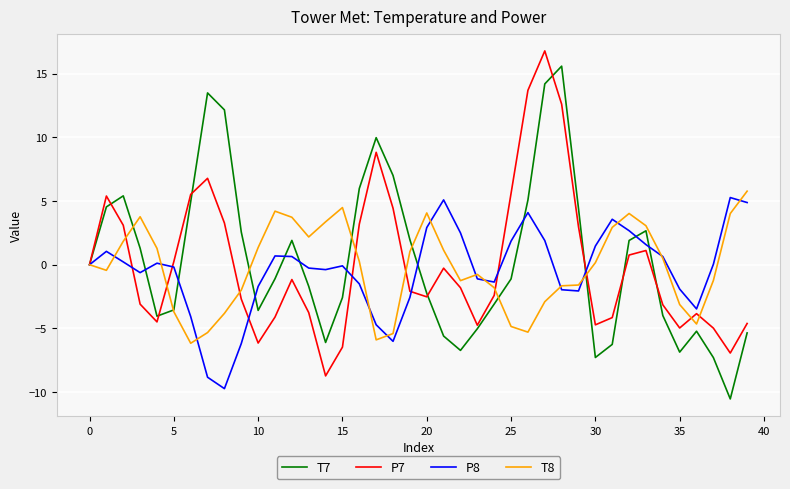

What is the lowest value of the T8 series?

-6.2